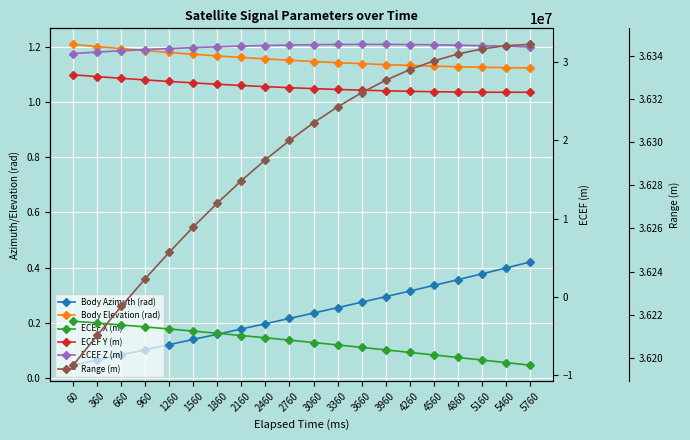

What is the spread (max minus min) of values at 60?

39273738.2